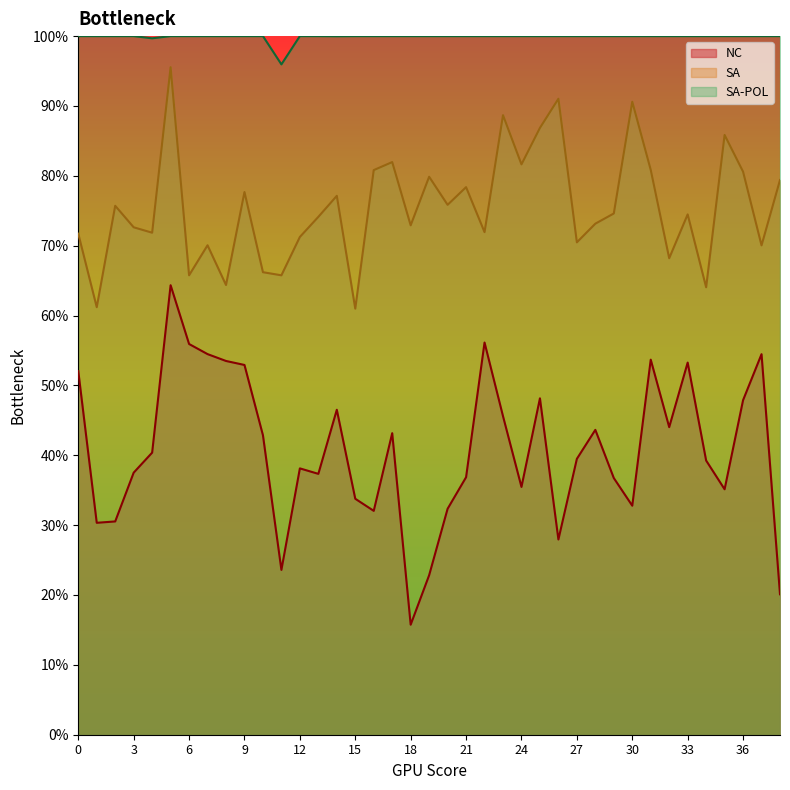

Which series has the widest spread of values?

NC